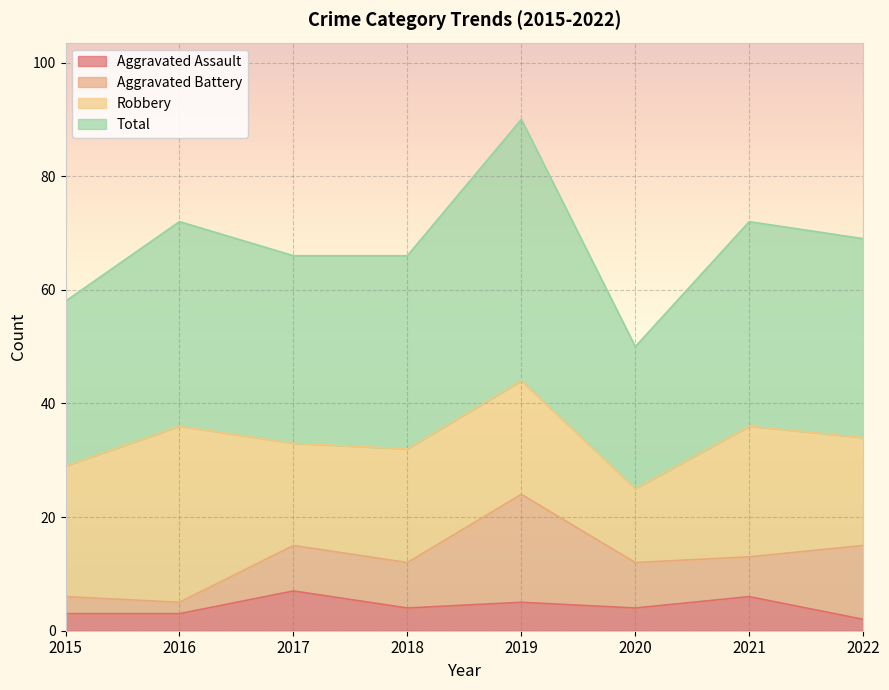

Is the value of Aggravated Assault at 2016 greater than the value of Total at 2021?

No